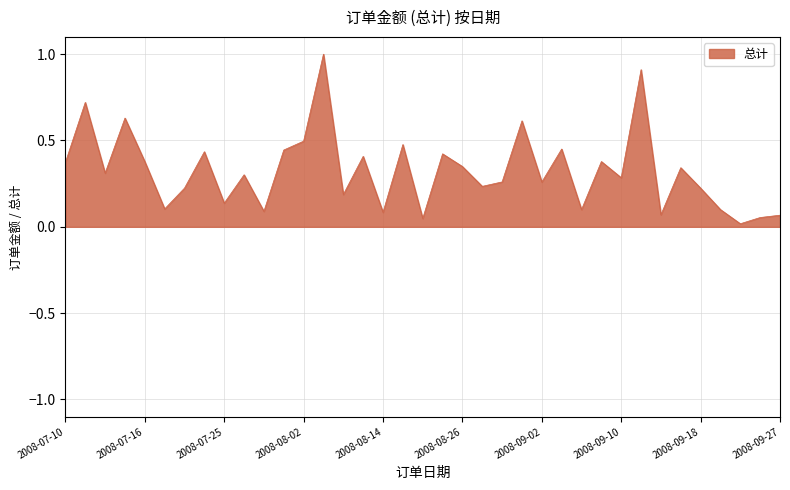

How many lines are shown in the chart?

1